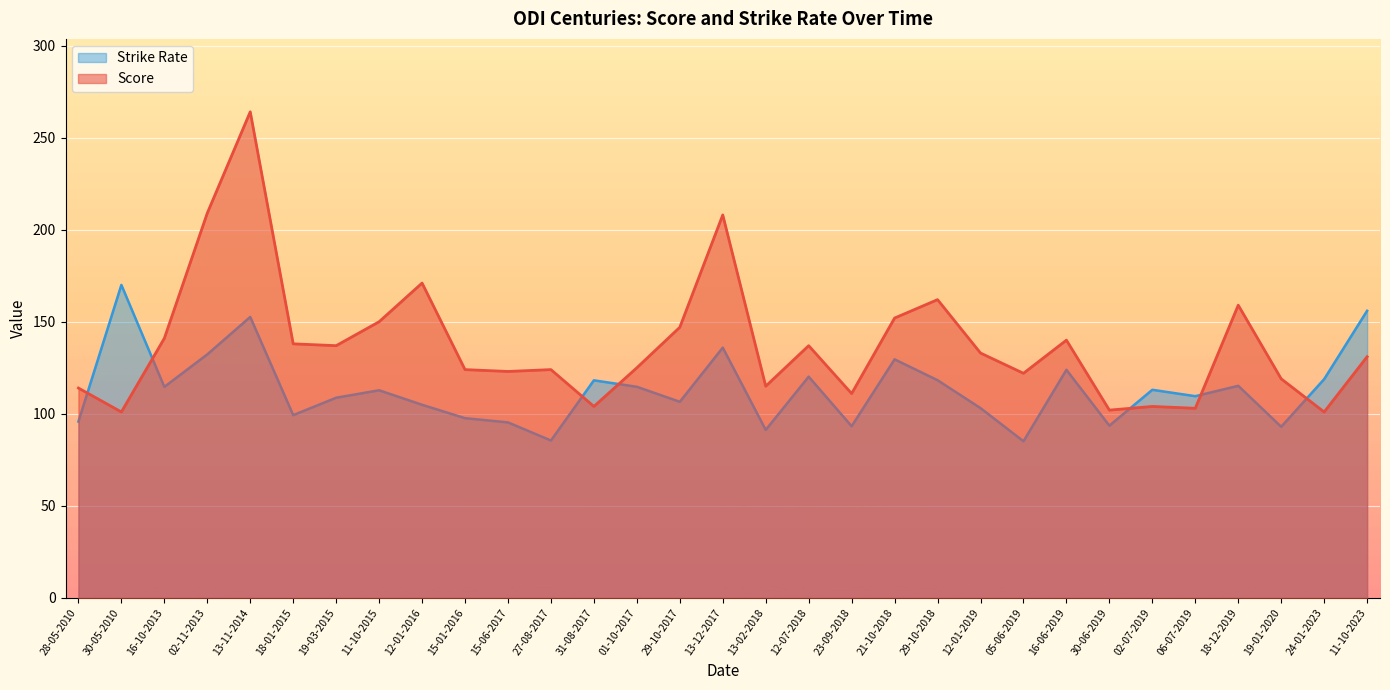

What is the maximum value for Strike Rate?

170.0